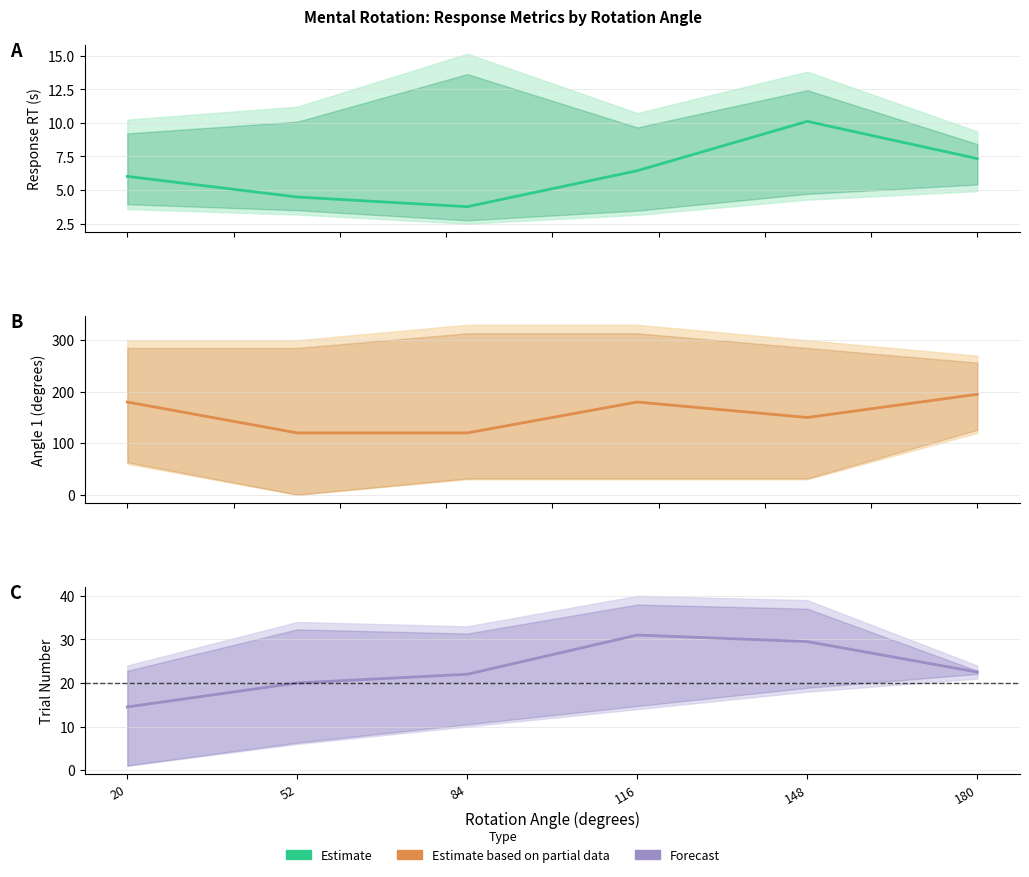

Reading right to left, list all the values displayed in this chart.

Mean RT (s): 7.3	10.1	6.4	3.8	4.5	6.0
Mean angle1: 195.0	150.0	180.0	120.0	120.0	180.0
Mean Trial No.: 22.5	29.5	31.0	22.0	20.0	14.5